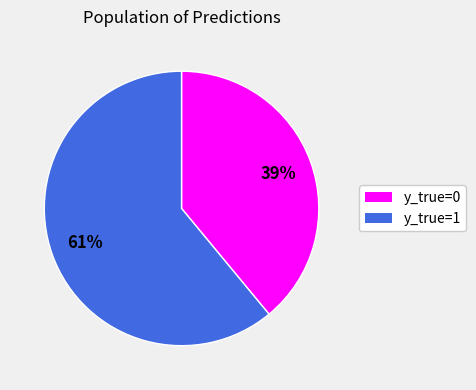

To the nearest percent, what is the average slice percentage?

50%